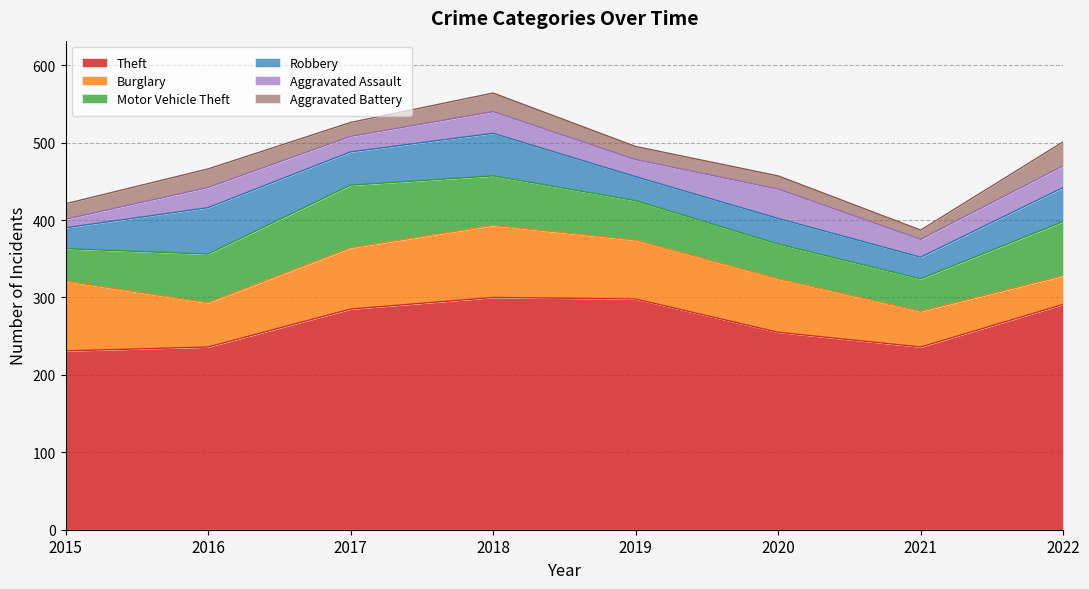

The Motor Vehicle Theft series shows 42 at 2015. True or false?

True